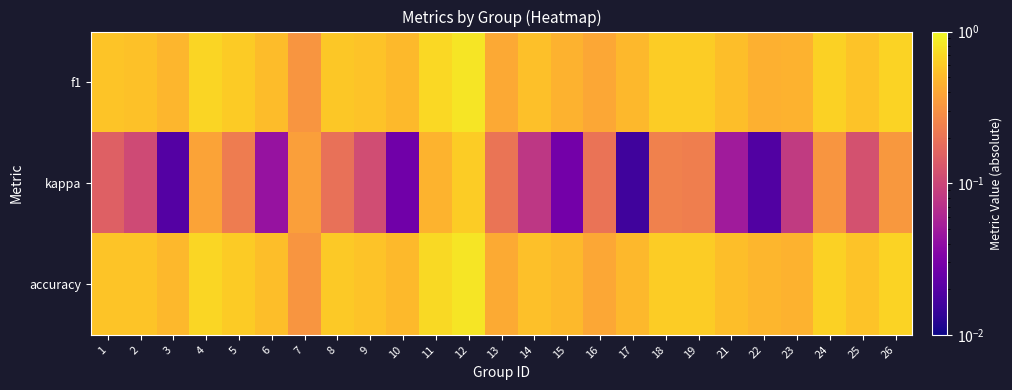

At how many categories does at least one series exceed 0?

25